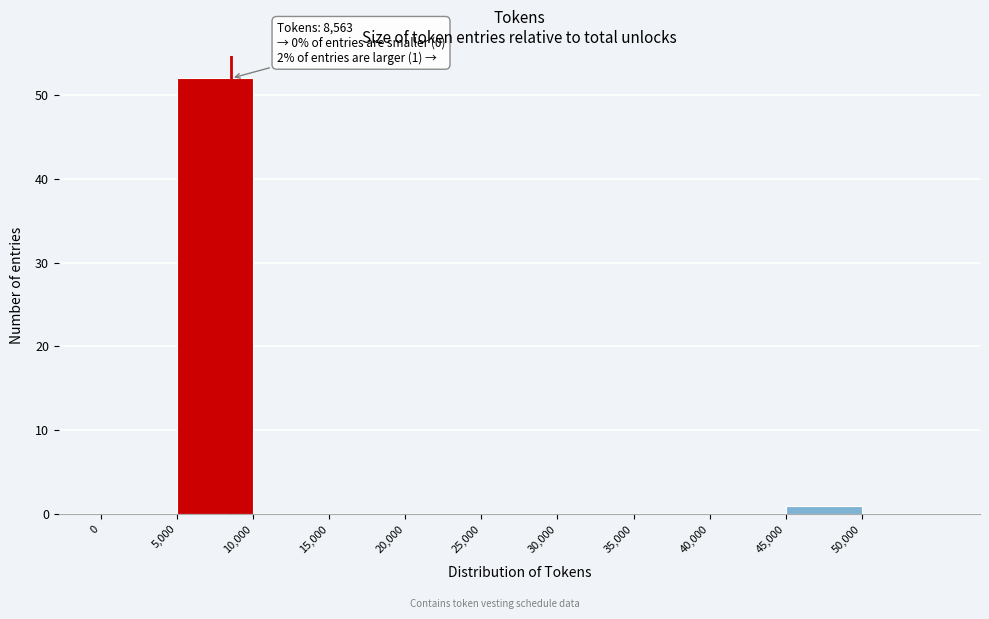

Over which range of the x-axis is the bar tallest?

5000 to 10000